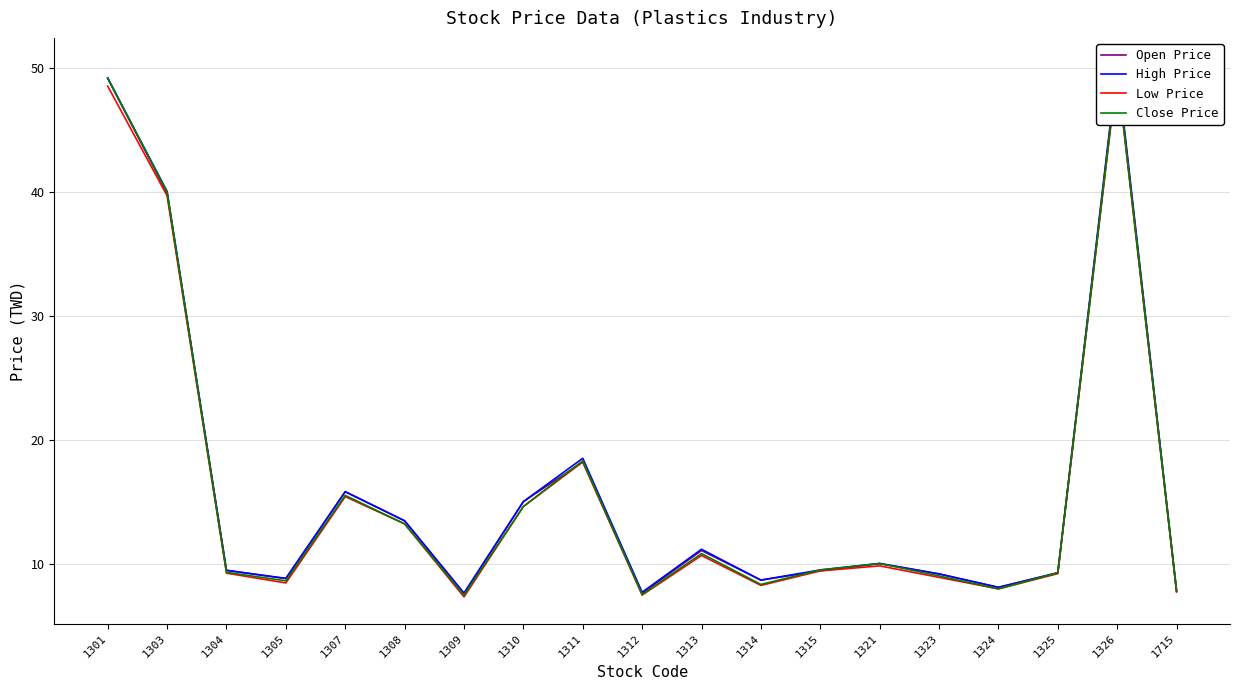

What are all the series names shown in the legend?

Open Price, High Price, Low Price, Close Price